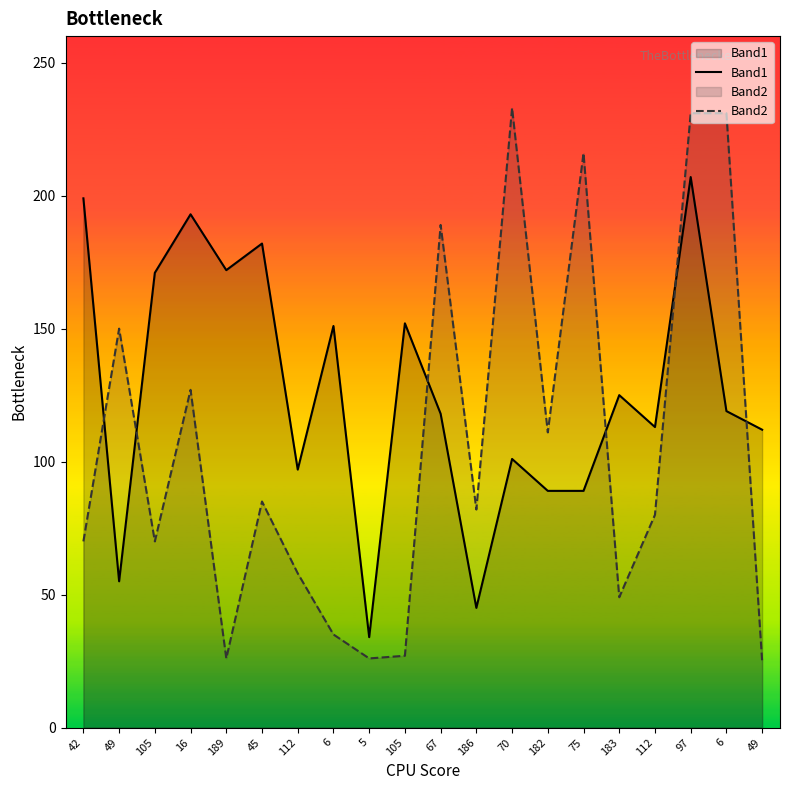

Does the chart have visible grid lines?

No